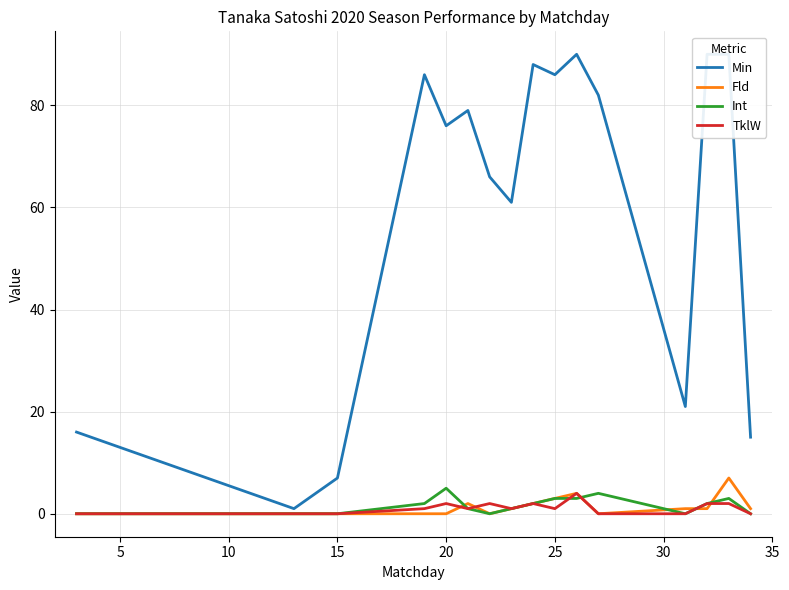

What is the lowest value of the Min series?

1